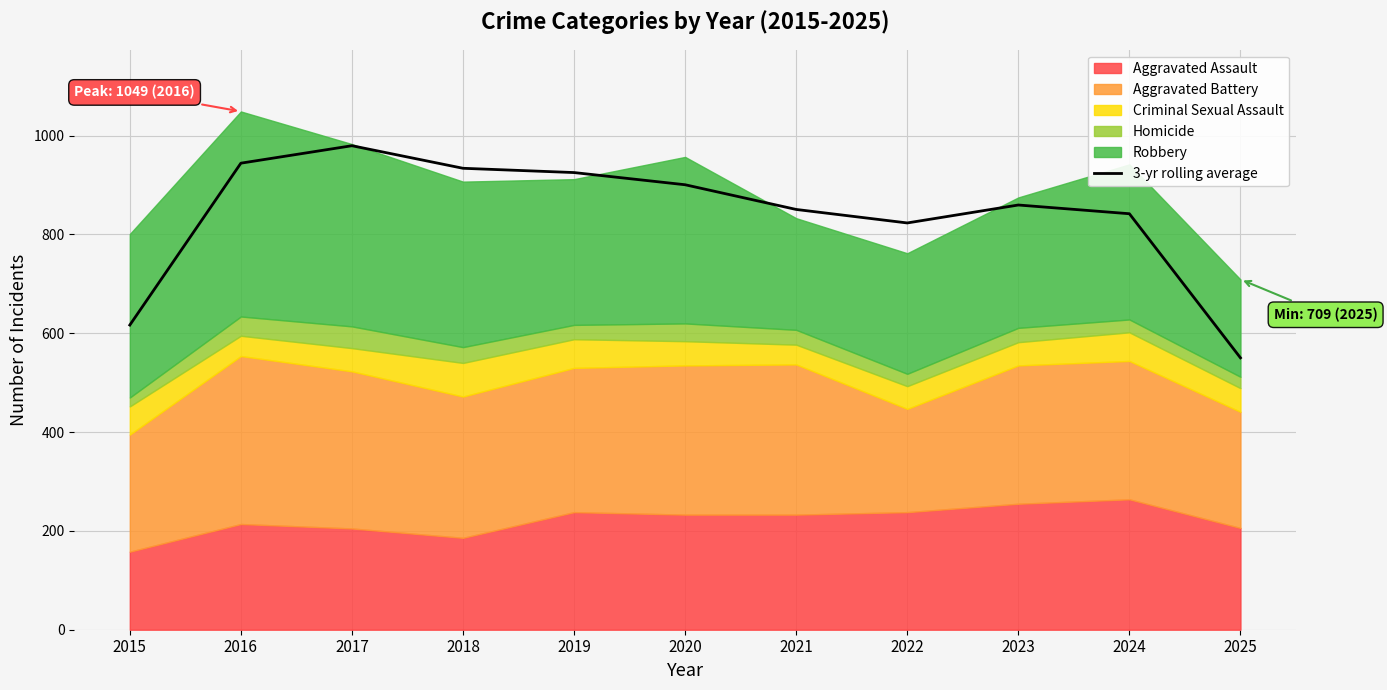

What is the average value?

838.8